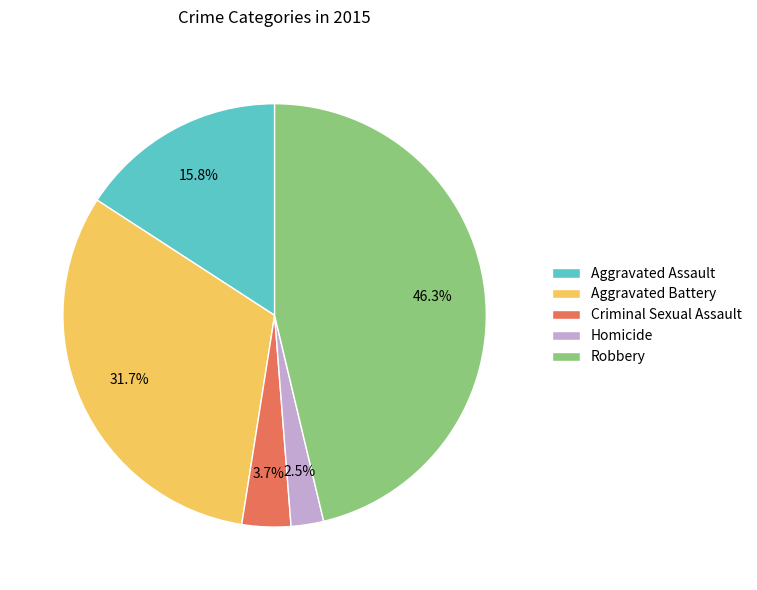

Which has a higher value, Criminal Sexual Assault or Homicide?

Criminal Sexual Assault